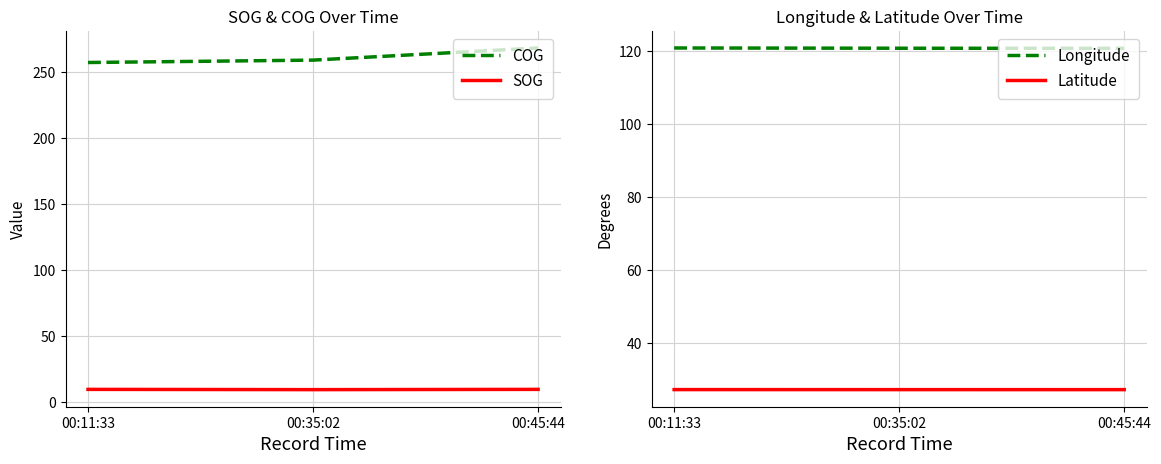

What are all the series names shown in the legend?

COG, SOG, Longitude, Latitude